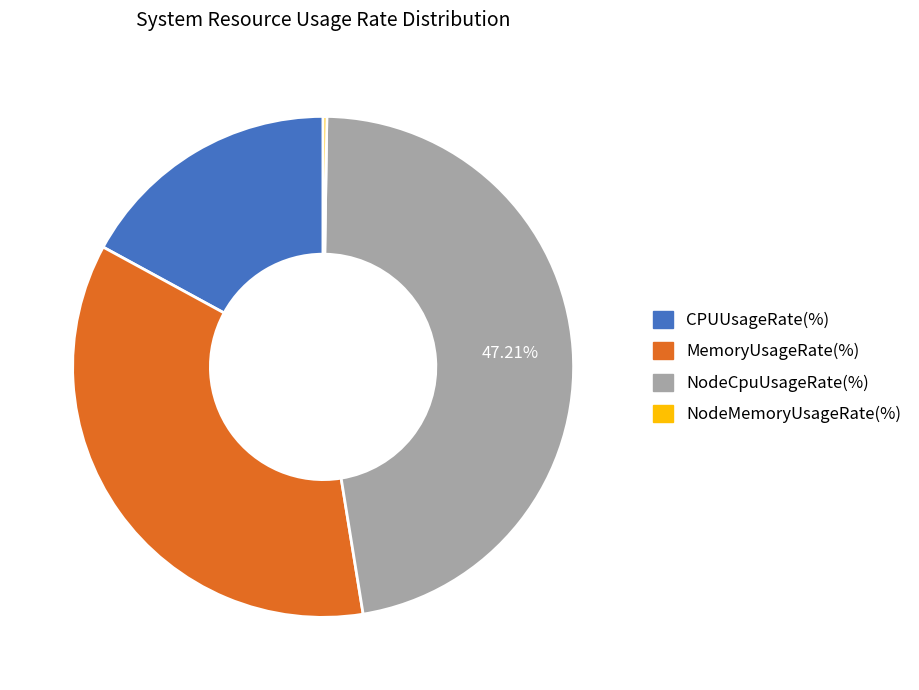

Is there any slice that represents more than half of the pie?

No